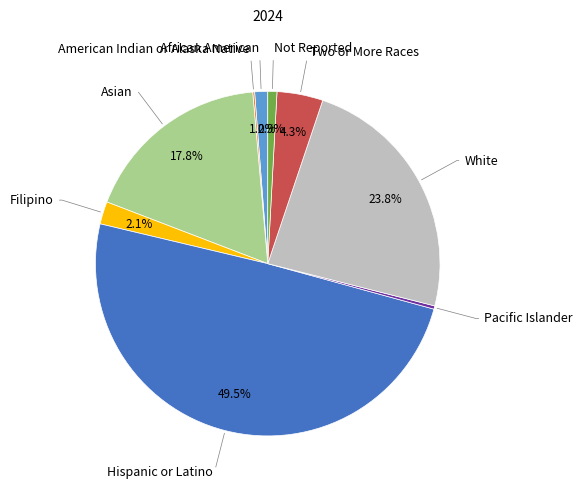

To the nearest percent, what is the difference between the White and Asian slice percentages?

6%